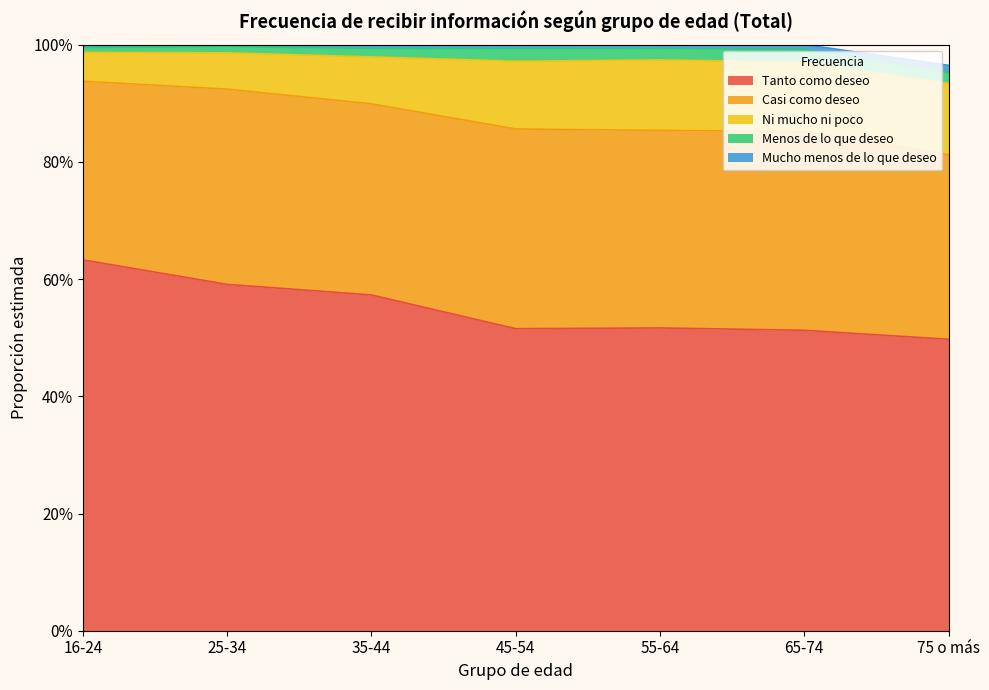

Is it true that Tanto como deseo equals 0.5 at 55-64?

True